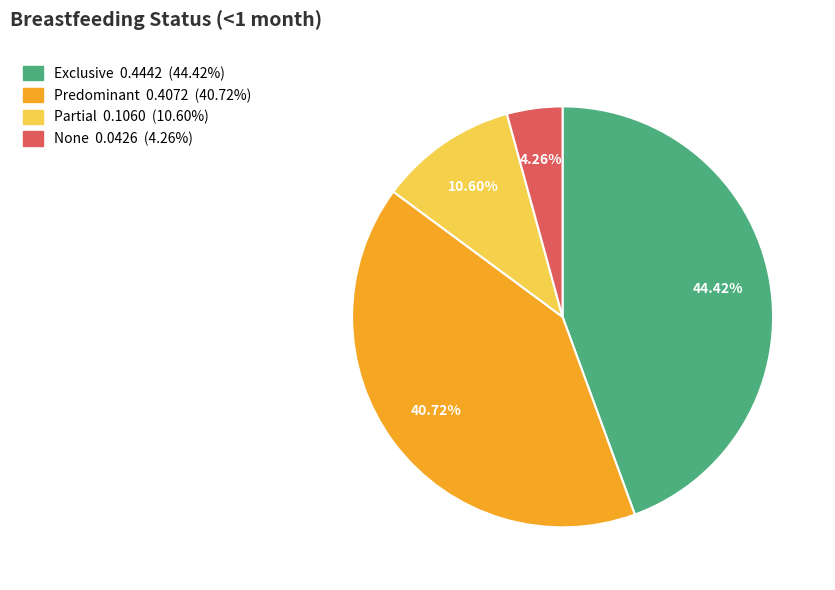

To the nearest percent, what portion does None represent?

4%